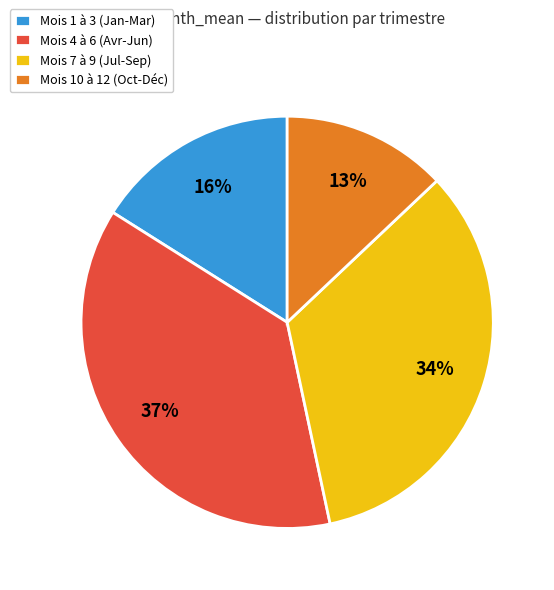

To the nearest percent, what percentage of the pie is Mois 10 à 12 (Oct-Déc)?

13%